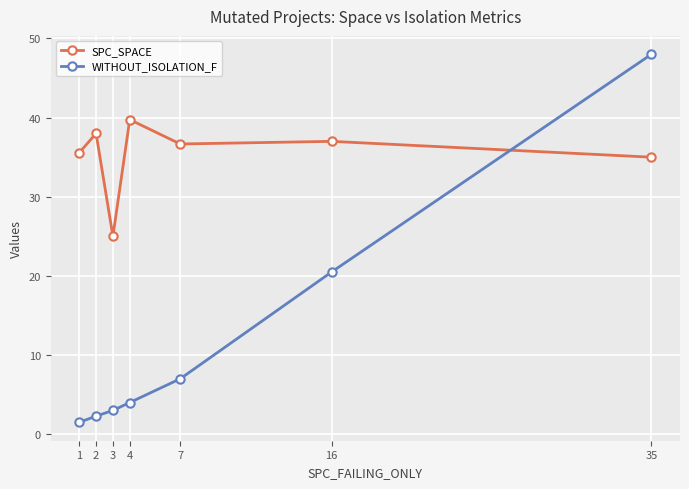

True or false: WITHOUT_ISOLATION_F has a value of 5.6 at 4.

False